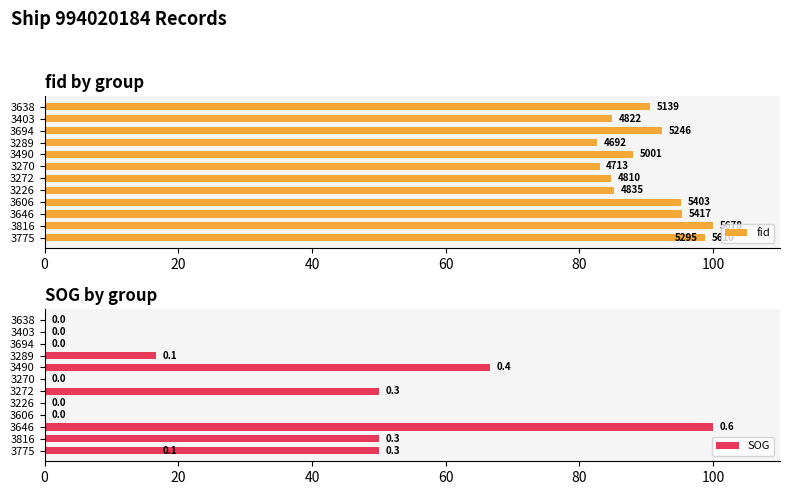

What is the difference between the SOG values at 3638 and 3289?

16.7